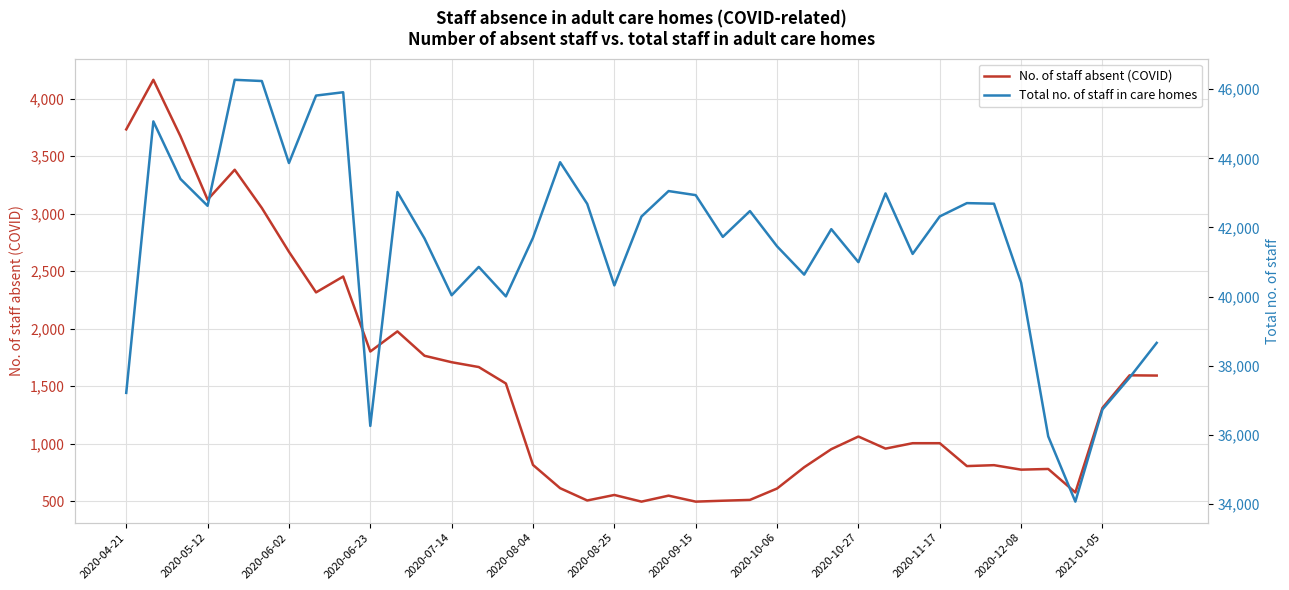

What is the approximate value of No. of staff absent (COVID) at 31?

805